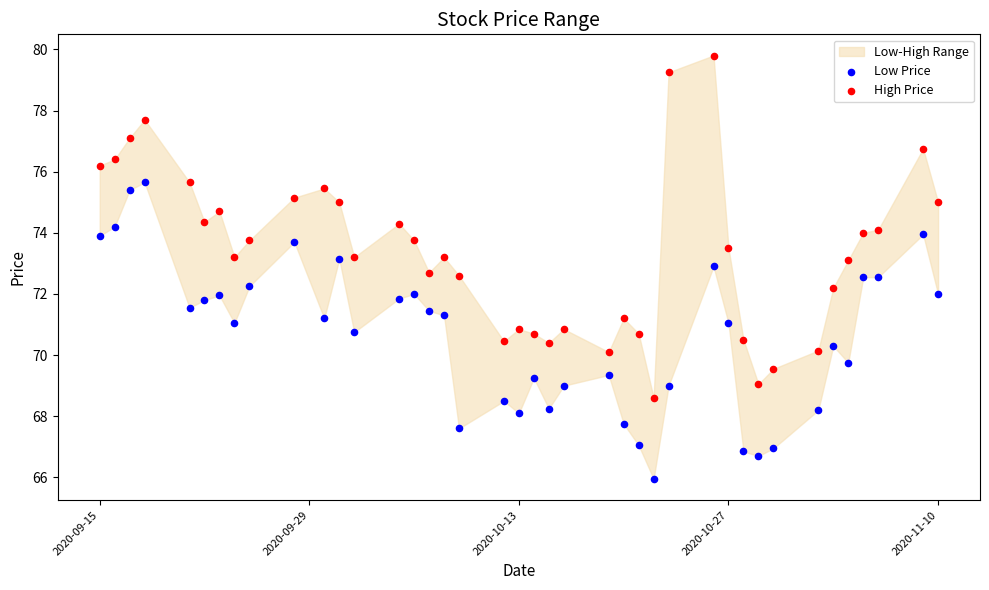

Which series contains the lowest Y value?

Low Price